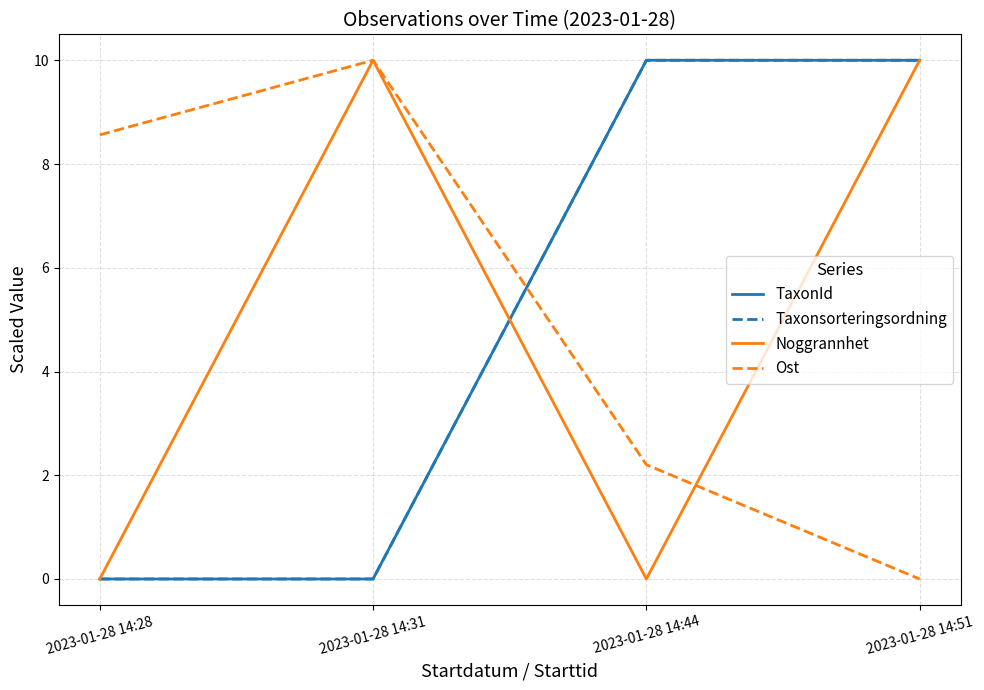

Is it true that Noggrannhet equals 10.0 at 2023-01-28 14:51?

True